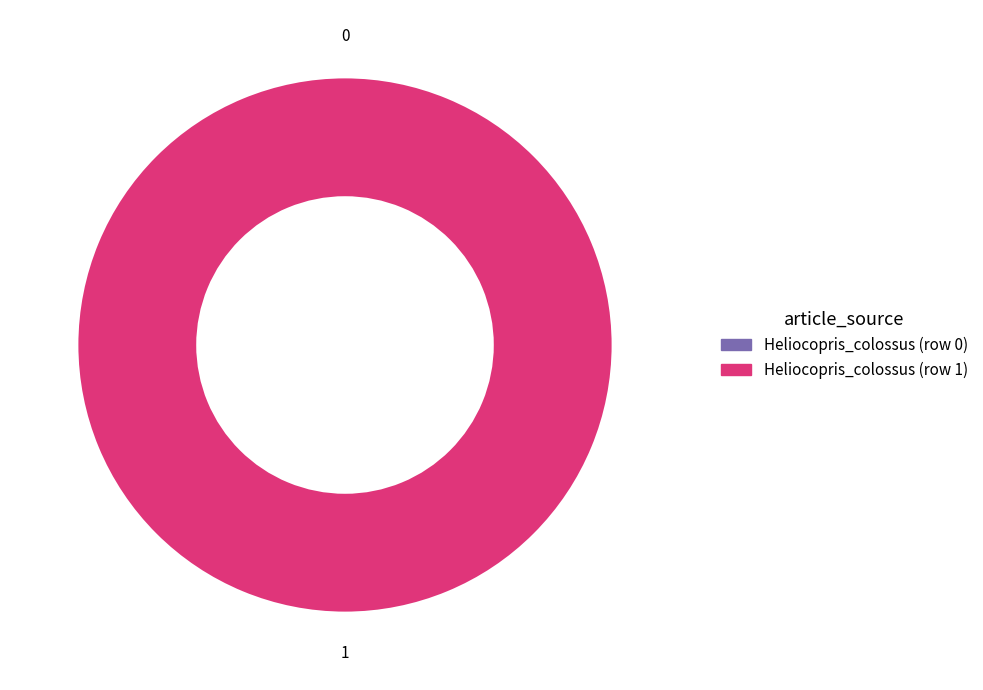

What is the change in value from Heliocopris_colossus (row 0) to Heliocopris_colossus (row 1)?

+1